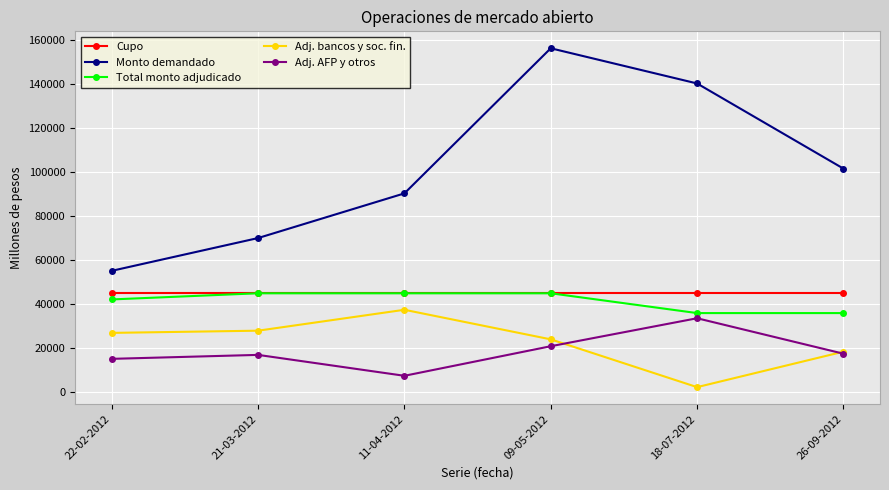

Where is Adj. bancos y soc. fin. nearest to the value 19922?

26-09-2012